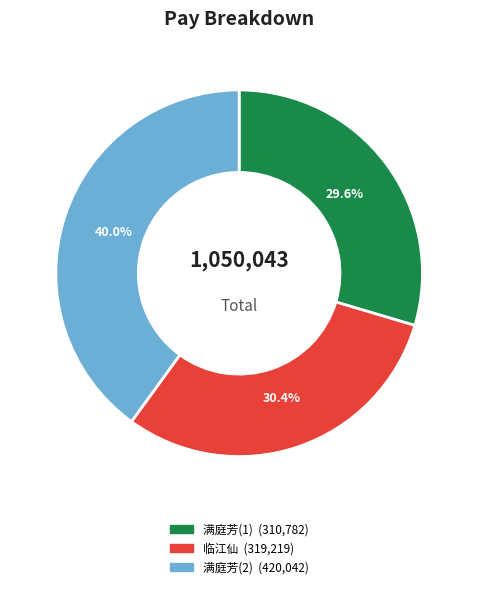

Is there a majority slice in this chart?

No